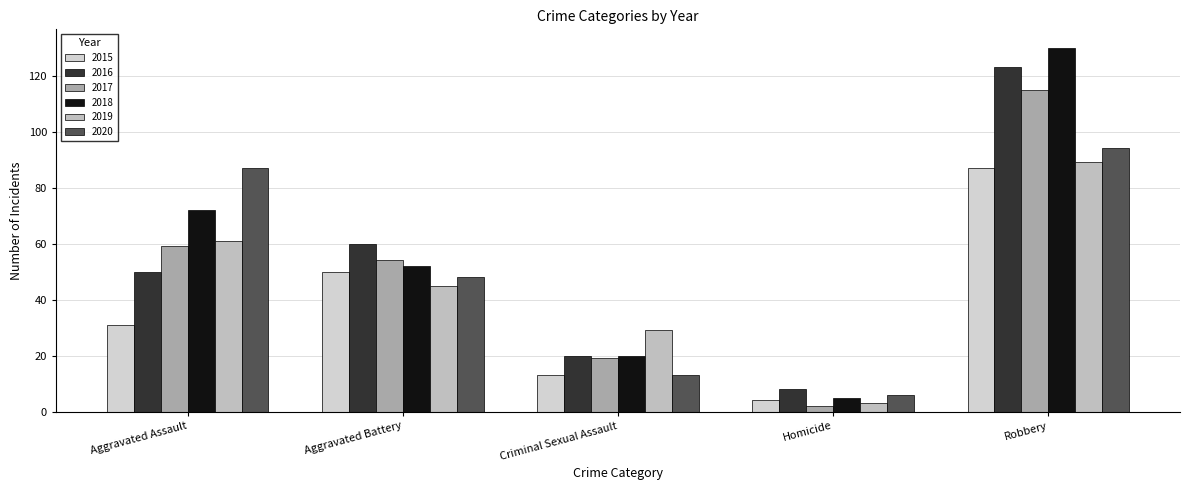

What are all the series names shown in the legend?

2015, 2016, 2017, 2018, 2019, 2020